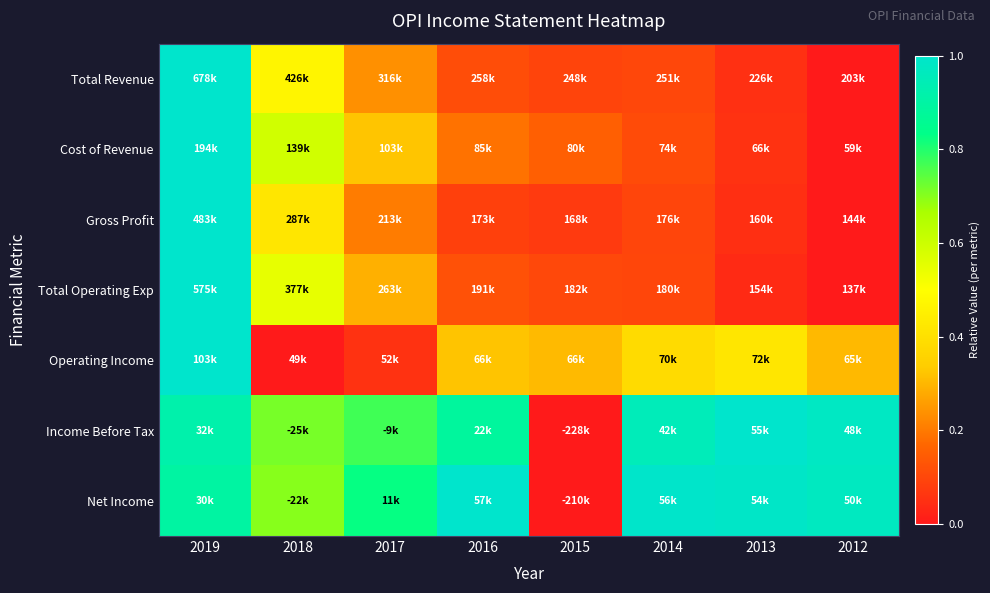

Which category has the highest value across all series?

2019